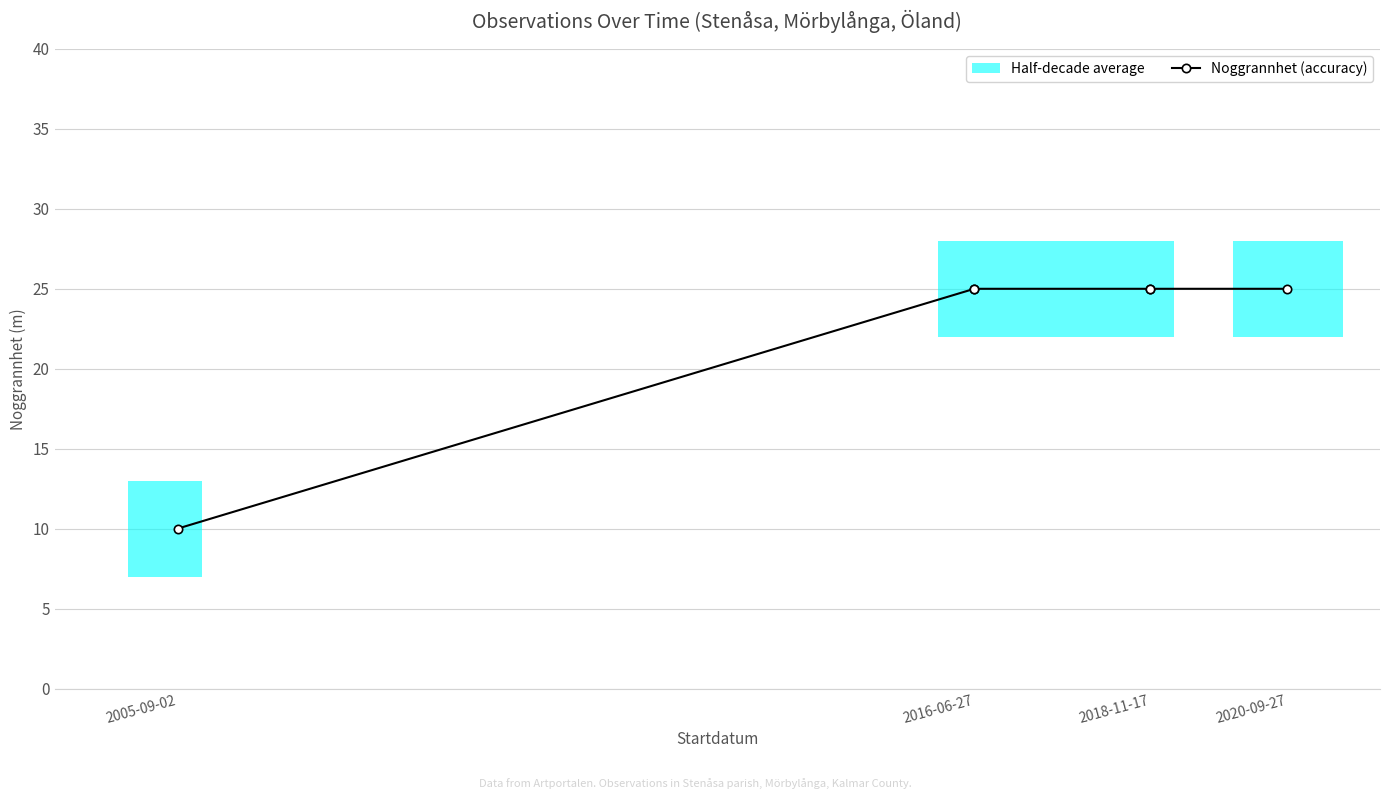

The value at 2016-06-27 is 25. True or false?

True